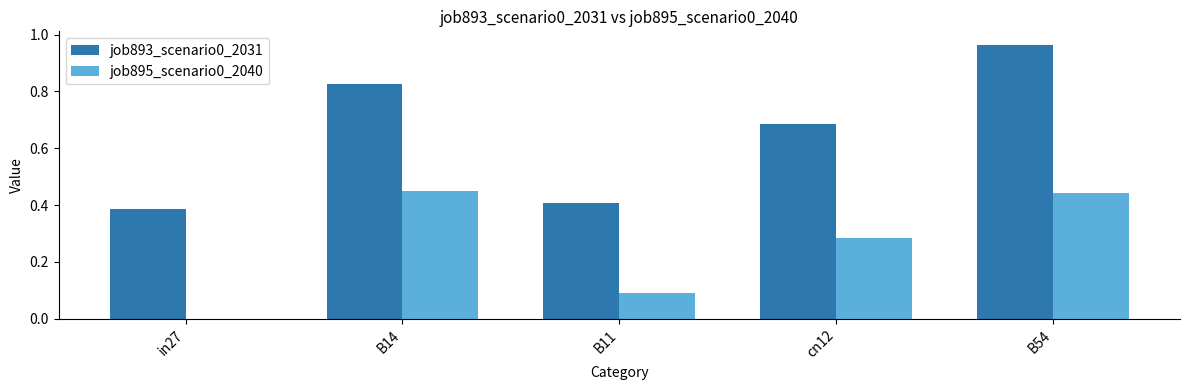

What is the sum of all job895_scenario0_2040 values?

1.3